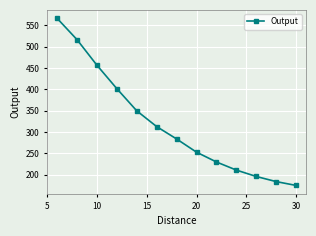

What is the difference between the second highest and second lowest values?

333